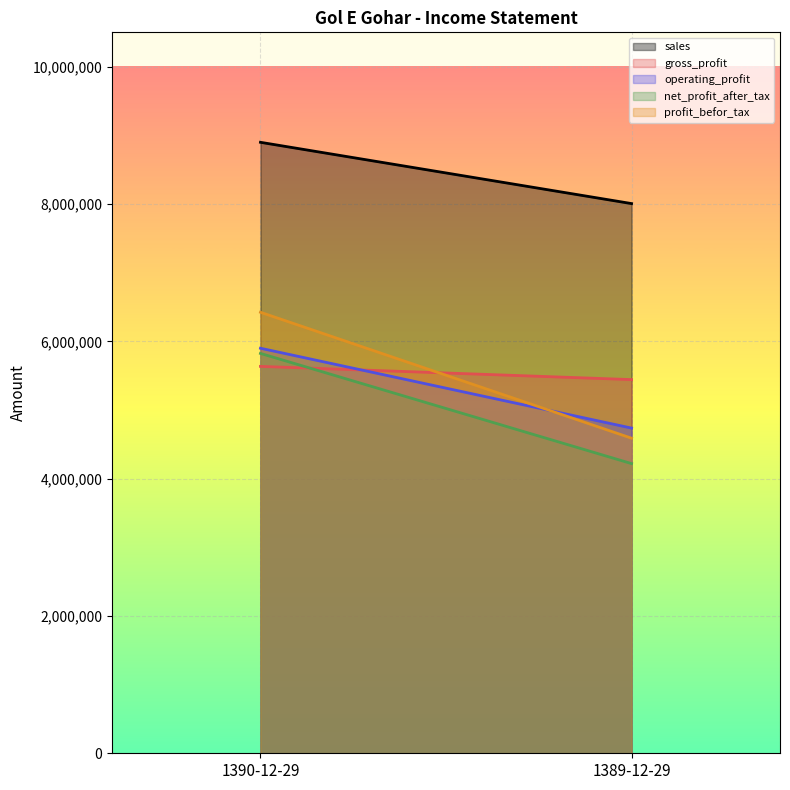

Is the value of profit_befor_tax at 1389-12-29 greater than the value of net_profit_after_tax at 1390-12-29?

No